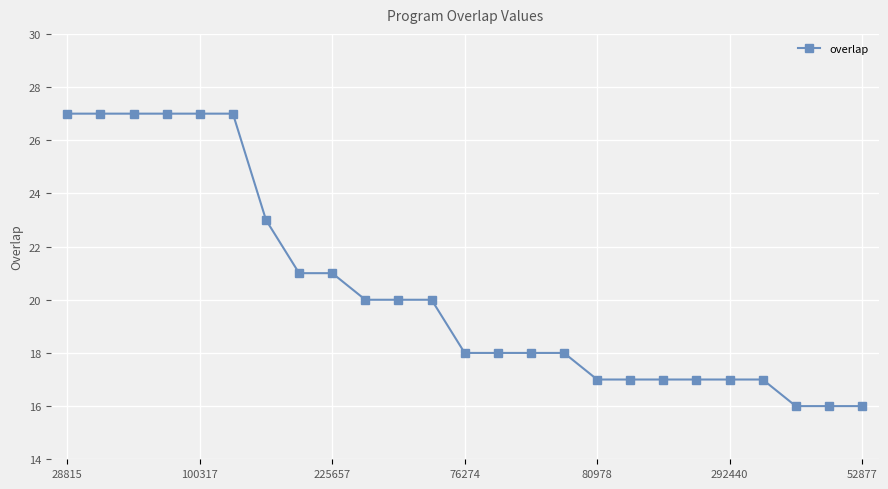

What is the difference between the maximum and minimum values?

11